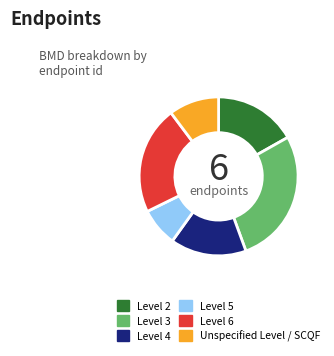

Which slice is the largest?

Level 3